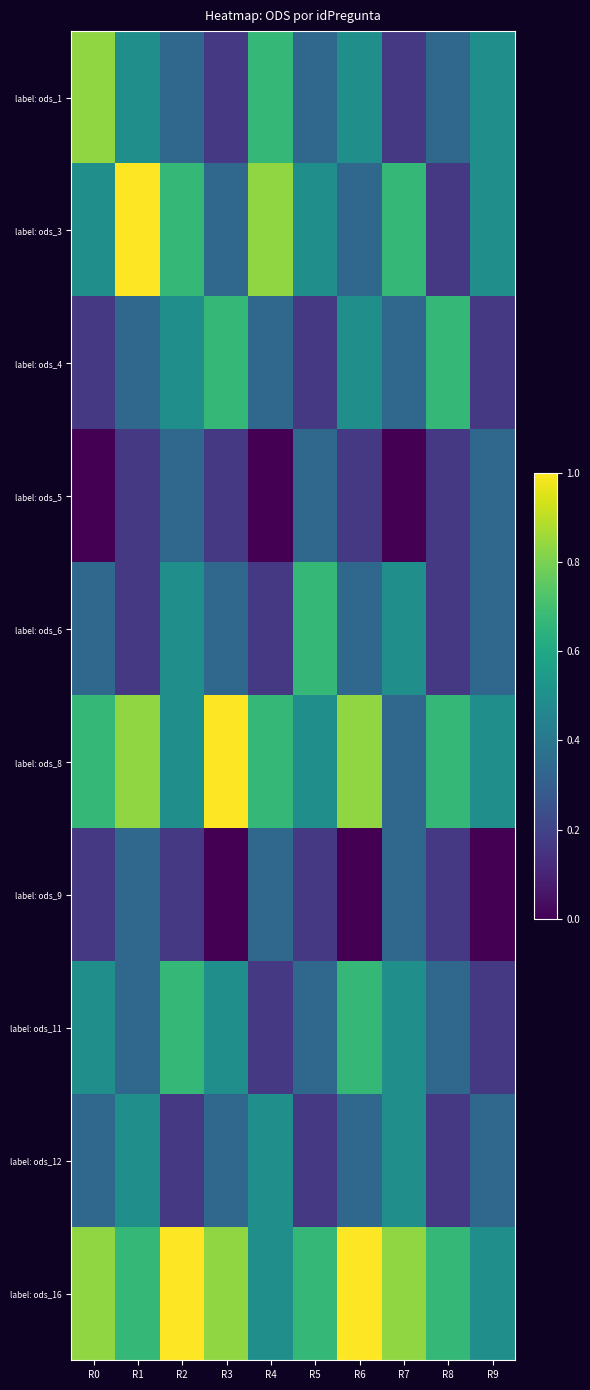

Reading right to left, what are all the values shown in this chart?

label: ods_1: R9=0.5	R8=0.3	R7=0.2	R6=0.5	R5=0.3	R4=0.7	R3=0.2	R2=0.3	R1=0.5	R0=0.8
label: ods_3: R9=0.5	R8=0.2	R7=0.7	R6=0.3	R5=0.5	R4=0.8	R3=0.3	R2=0.7	R1=1.0	R0=0.5
label: ods_4: R9=0.2	R8=0.7	R7=0.3	R6=0.5	R5=0.2	R4=0.3	R3=0.7	R2=0.5	R1=0.3	R0=0.2
label: ods_5: R9=0.3	R8=0.2	R7=0.0	R6=0.2	R5=0.3	R4=0.0	R3=0.2	R2=0.3	R1=0.2	R0=0.0
label: ods_6: R9=0.3	R8=0.2	R7=0.5	R6=0.3	R5=0.7	R4=0.2	R3=0.3	R2=0.5	R1=0.2	R0=0.3
label: ods_8: R9=0.5	R8=0.7	R7=0.3	R6=0.8	R5=0.5	R4=0.7	R3=1.0	R2=0.5	R1=0.8	R0=0.7
label: ods_9: R9=0.0	R8=0.2	R7=0.3	R6=0.0	R5=0.2	R4=0.3	R3=0.0	R2=0.2	R1=0.3	R0=0.2
label: ods_11: R9=0.2	R8=0.3	R7=0.5	R6=0.7	R5=0.3	R4=0.2	R3=0.5	R2=0.7	R1=0.3	R0=0.5
label: ods_12: R9=0.3	R8=0.2	R7=0.5	R6=0.3	R5=0.2	R4=0.5	R3=0.3	R2=0.2	R1=0.5	R0=0.3
label: ods_16: R9=0.5	R8=0.7	R7=0.8	R6=1.0	R5=0.7	R4=0.5	R3=0.8	R2=1.0	R1=0.7	R0=0.8